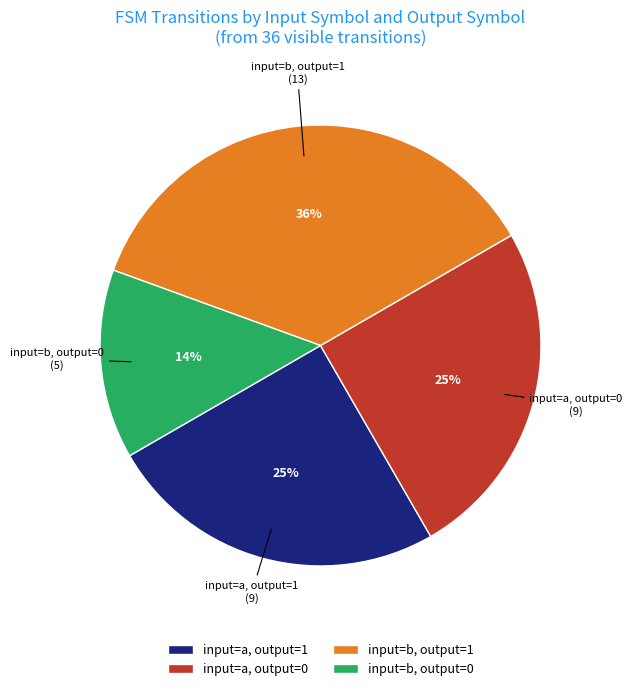

To the nearest percent, what is the difference between the largest and smallest slice percentages?

22%